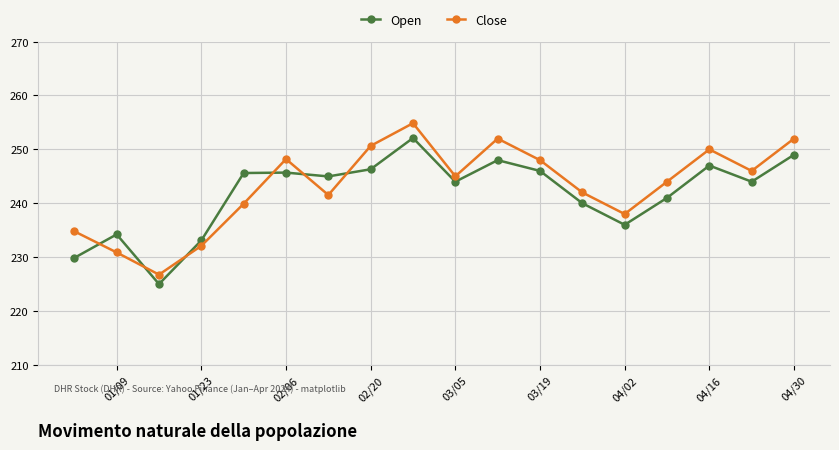

What is the lowest value of the Open series?

225.0